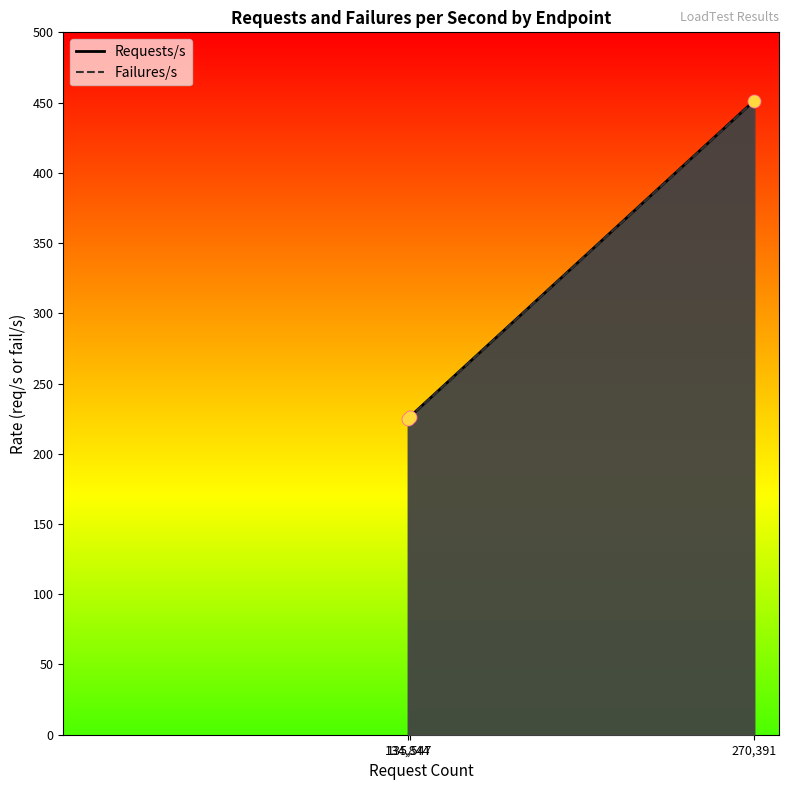

Which series has the largest total across all categories?

Requests/s